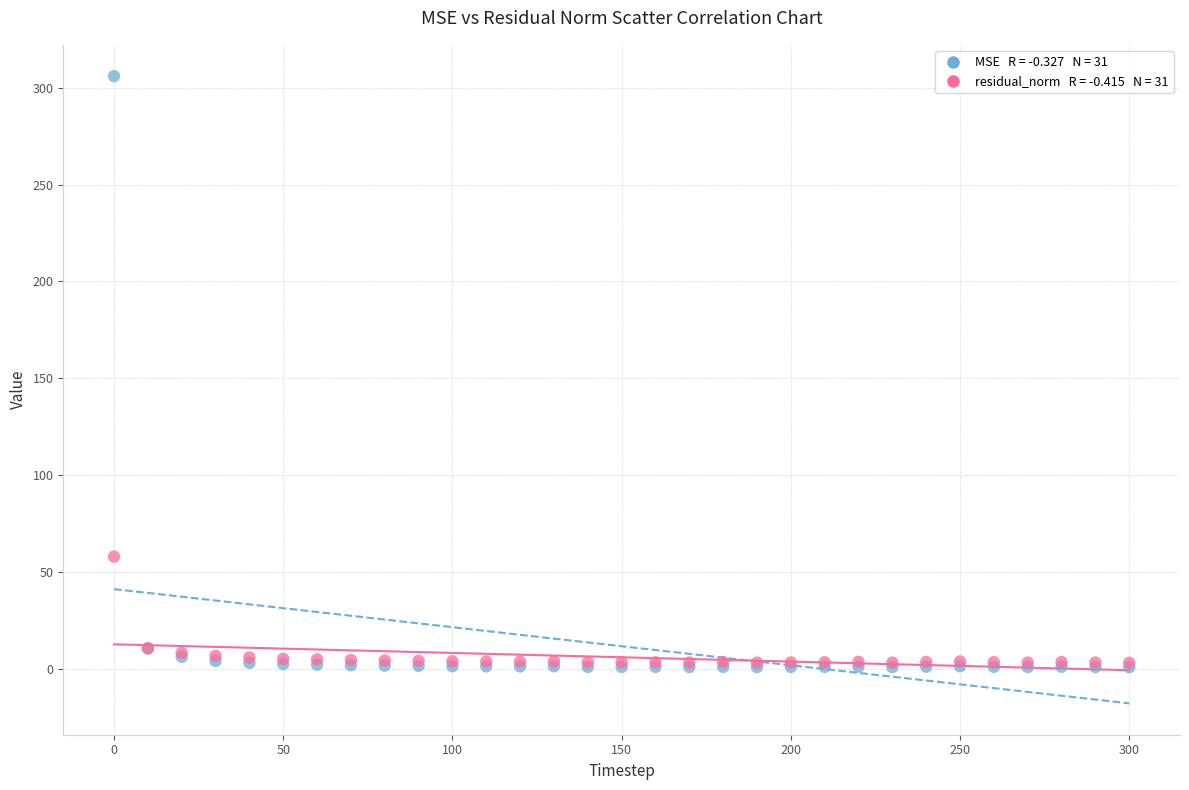

Across all series, what Y value is closest to 153?

58.0